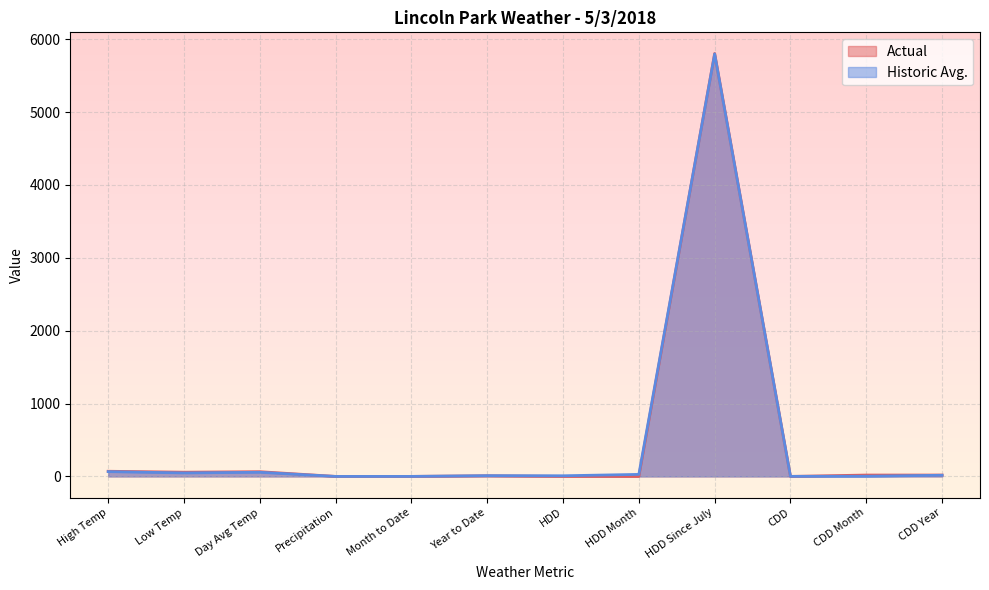

What is the difference between the Actual values at Low Temp and CDD Year?

39.0